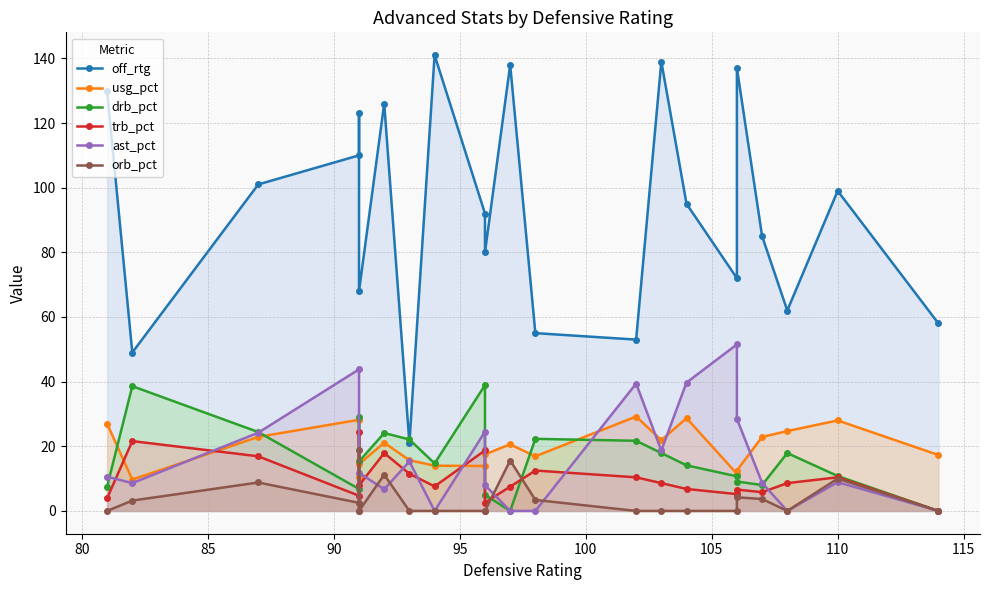

Is the value of orb_pct at 10 greater than the value of off_rtg at 115?

No